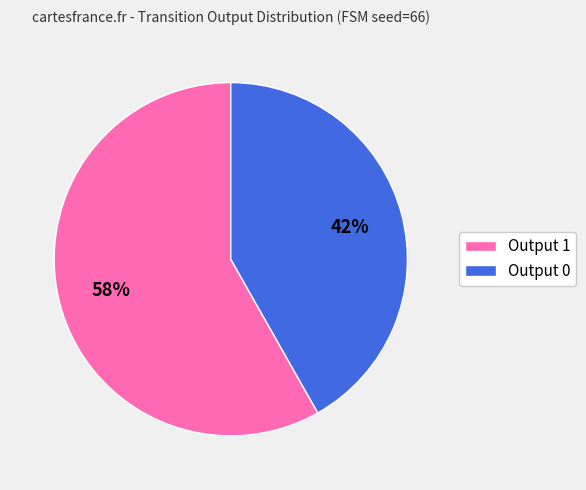

Between Output 1 and Output 0, which is larger?

Output 1